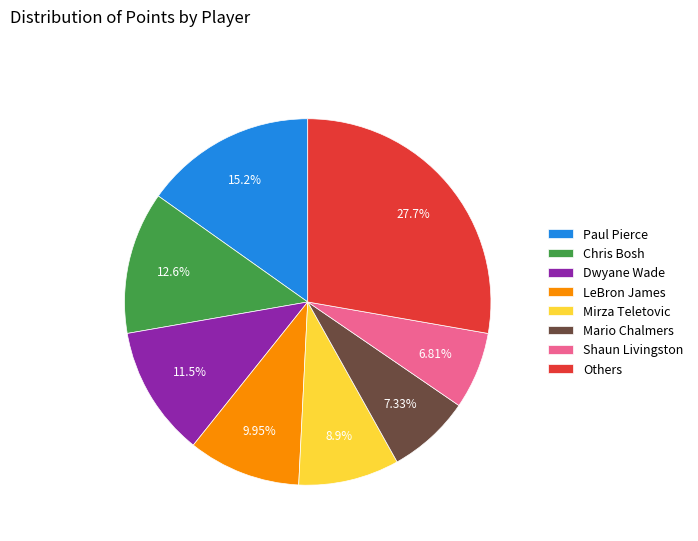

Is the sum of Paul Pierce and Chris Bosh greater than half?

No